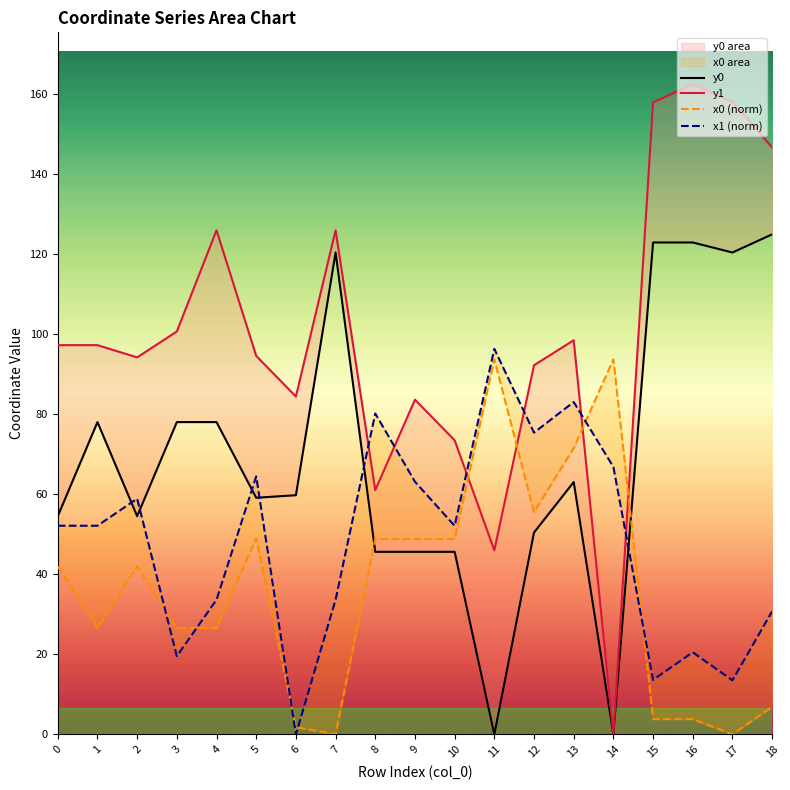

Reading left to right, extract all data points from this chart.

y0: 54.5	78.0	54.5	78.0	78.0	59.1	59.8	120.4	45.6	45.6	45.6	0.0	50.4	63.1	0.0	122.9	122.9	120.4	125.0
y1: 97.3	97.3	94.2	100.7	126.0	94.6	84.4	126.0	61.0	83.6	73.5	46.0	92.2	98.5	0.0	157.9	162.4	158.1	146.7
x0 (norm): 42.0	26.6	42.0	26.6	26.6	48.9	1.8	0.0	48.8	48.8	48.8	93.7	55.6	71.5	93.7	3.8	3.8	0.0	6.9
x1 (norm): 52.1	52.1	58.9	19.5	33.6	64.5	0.0	33.6	80.2	63.1	52.1	96.3	75.4	83.1	66.8	13.6	20.5	13.5	30.7